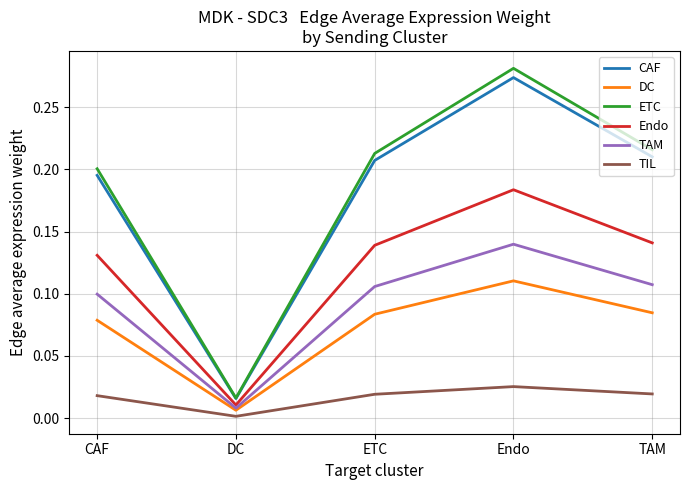

True or false: DC and CAF intersect in this chart.

False